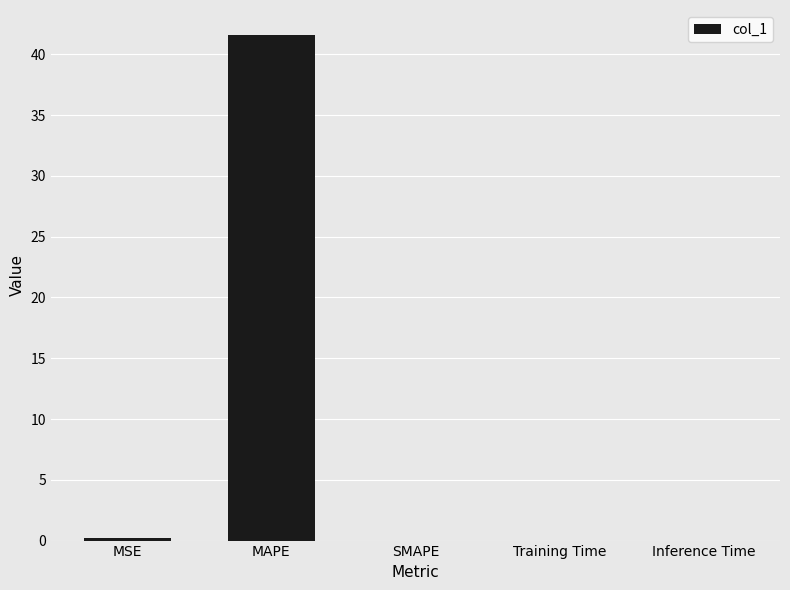

Between MSE and MAPE, which is larger?

MAPE